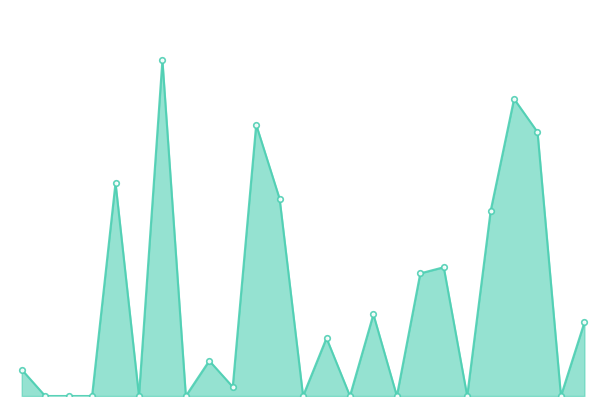

Does the chart have visible grid lines?

No